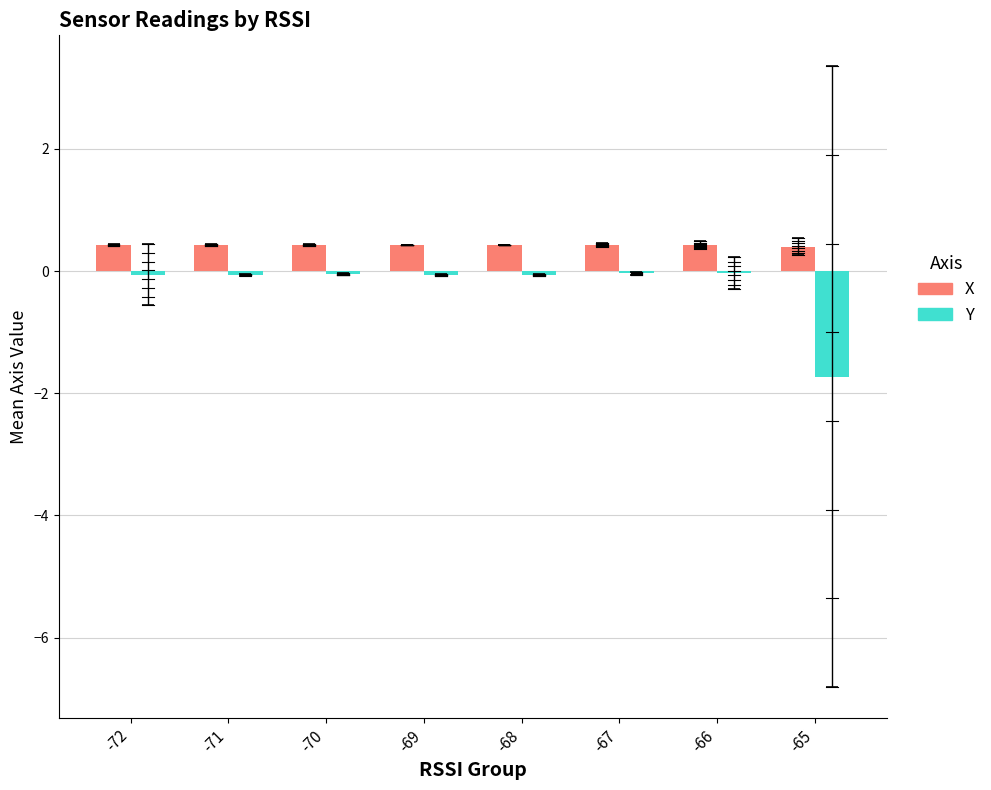

Is it true that Y equals -0.0 at -66?

True